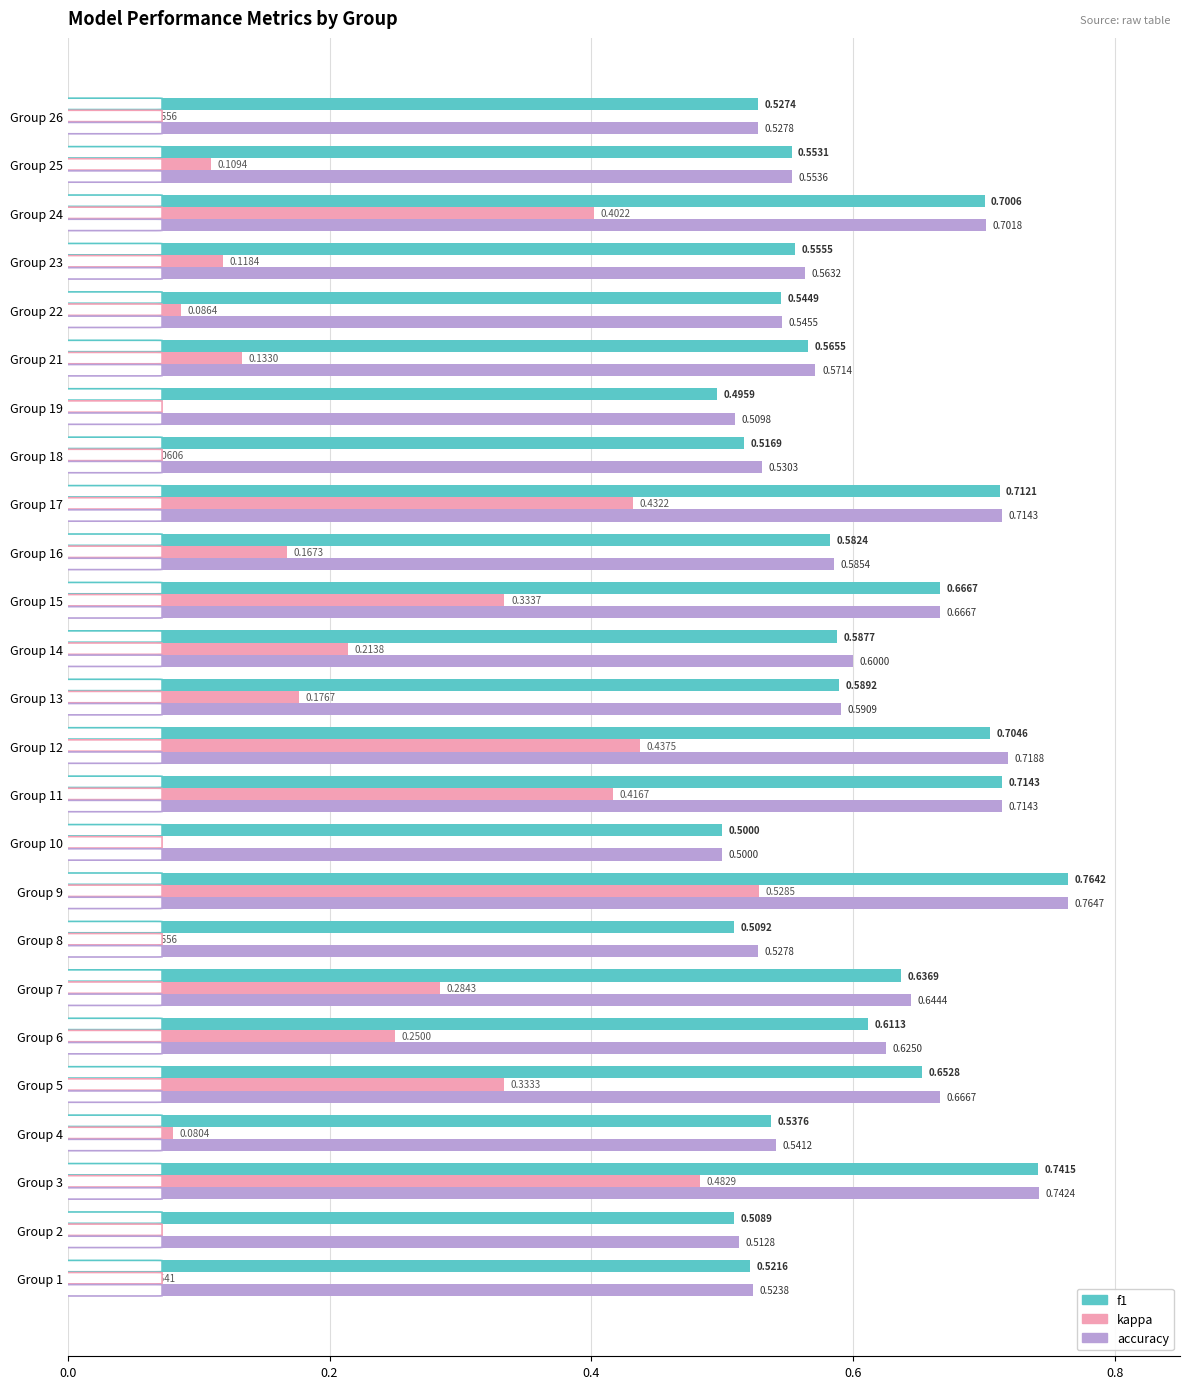

At how many categories does at least one series exceed 0?

25